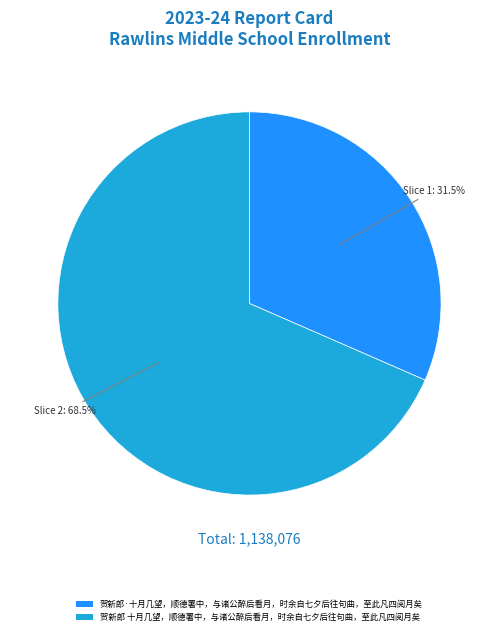

To the nearest percent, what is the difference between the 贺新郎 十月几望，顺德署中，与诸公醉后看月，时余自七夕后往句曲，至此凡四阅月矣 and 贺新郎·十月几望，顺德署中，与诸公醉后看月，时余自七夕后往句曲，至此凡四阅月矣 slice percentages?

37%